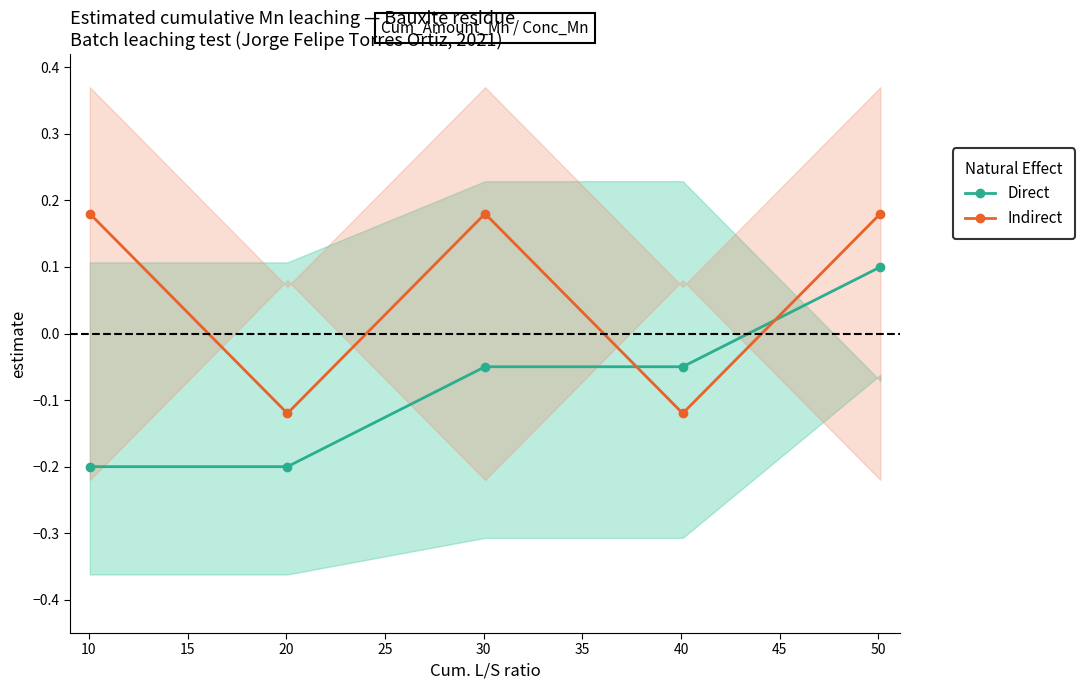

Reading right to left, list all the values displayed in this chart.

Direct: 0.1	-0.0	-0.0	-0.2	-0.2
Indirect: 0.2	-0.1	0.2	-0.1	0.2